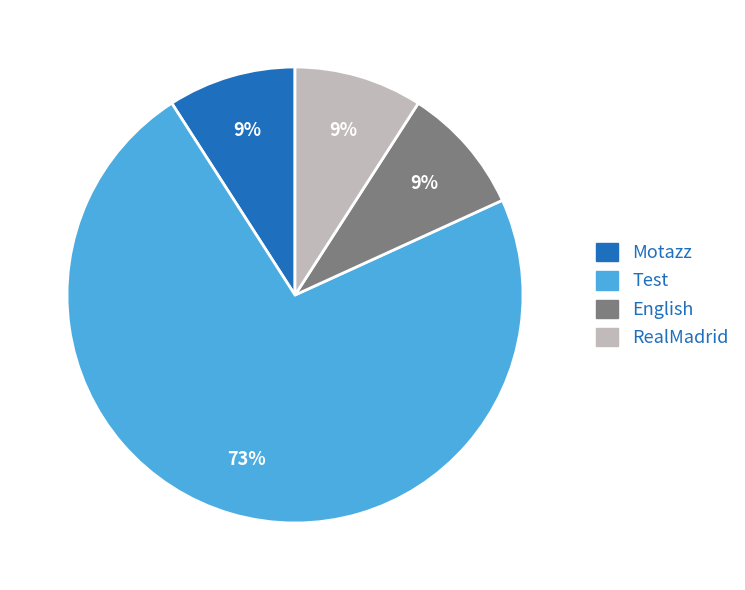

What is the largest slice in the pie chart?

Test